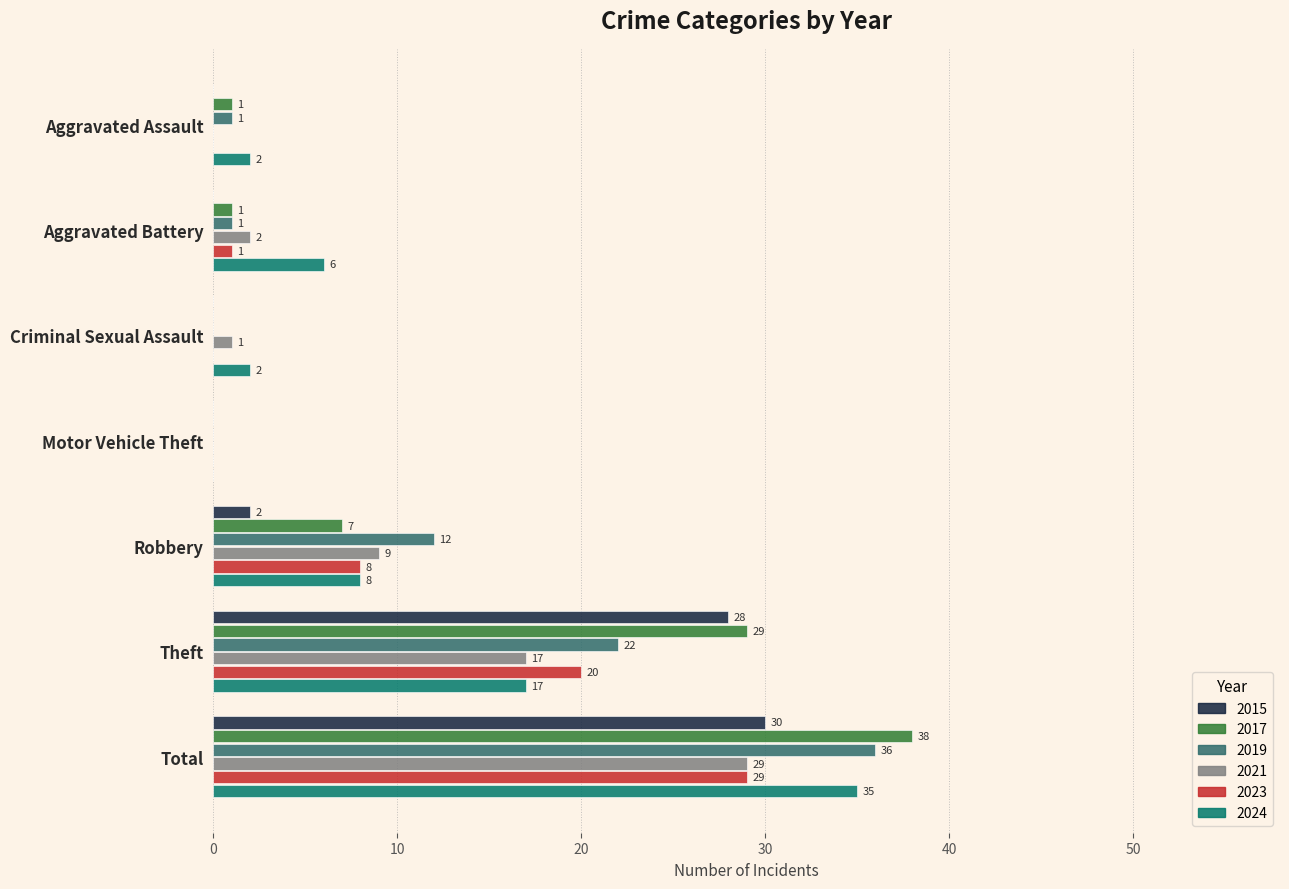

Count the number of data series in this chart.

6